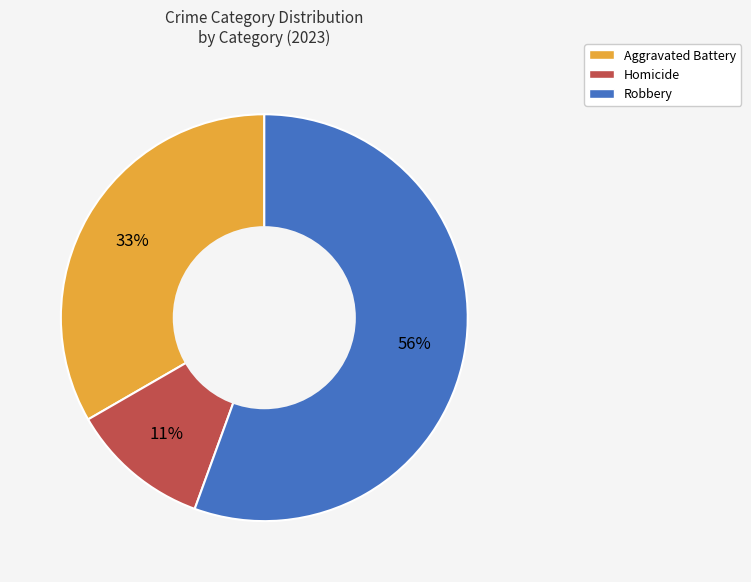

To the nearest percent, what is the average slice percentage?

33%